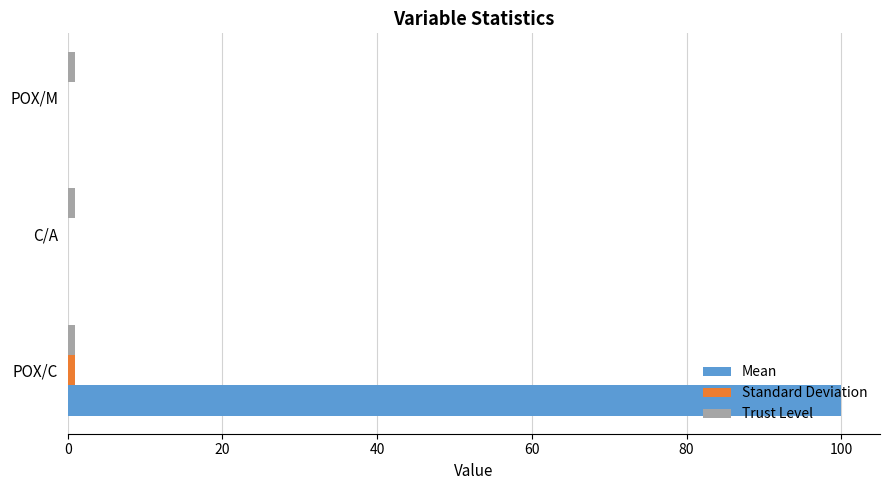

At which category is the sum across all series the highest?

POX/C